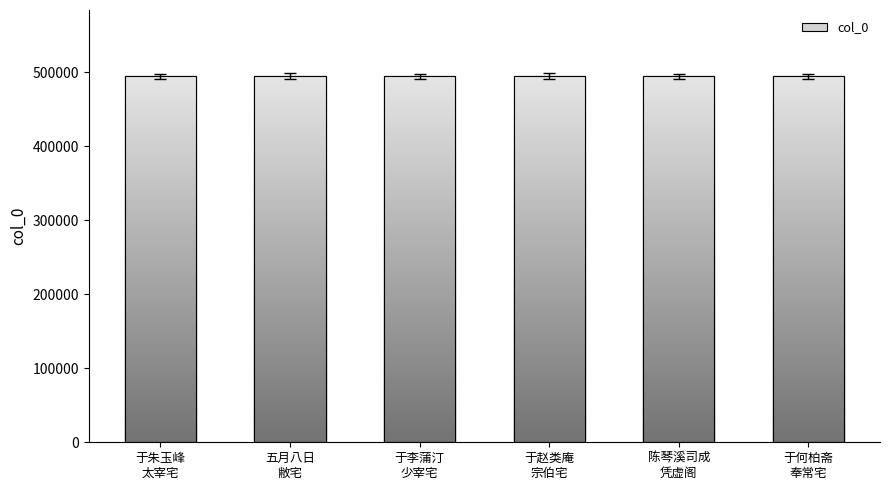

What is the value of the 5th bar from the left?

494233